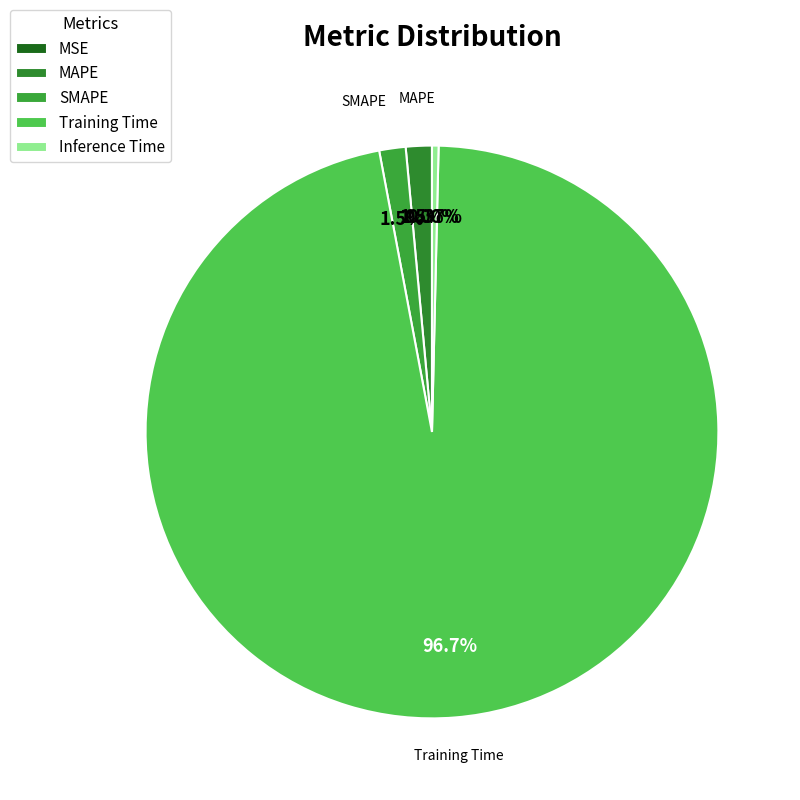

Does MSE represent more than half of the total?

No